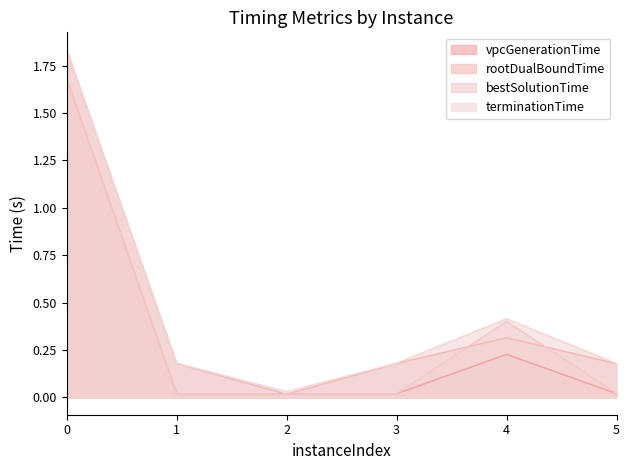

True or false: vpcGenerationTime and bestSolutionTime cross at least once.

False